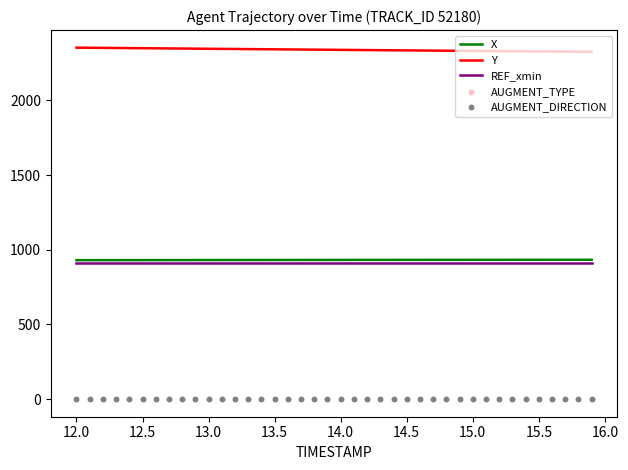

Which series contains the lowest Y value?

AUGMENT_TYPE